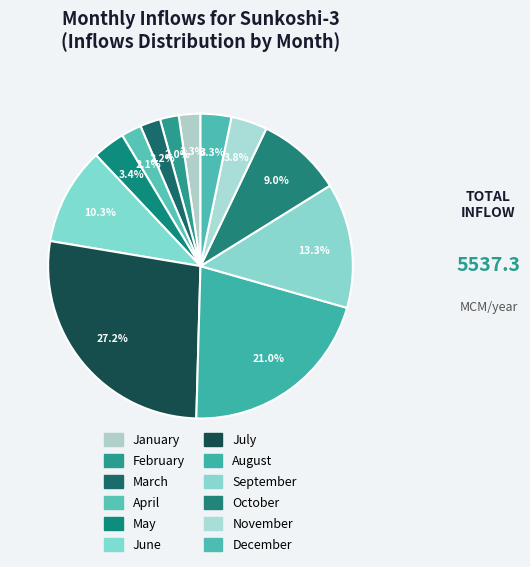

Do August and March together represent more than half of the pie?

No